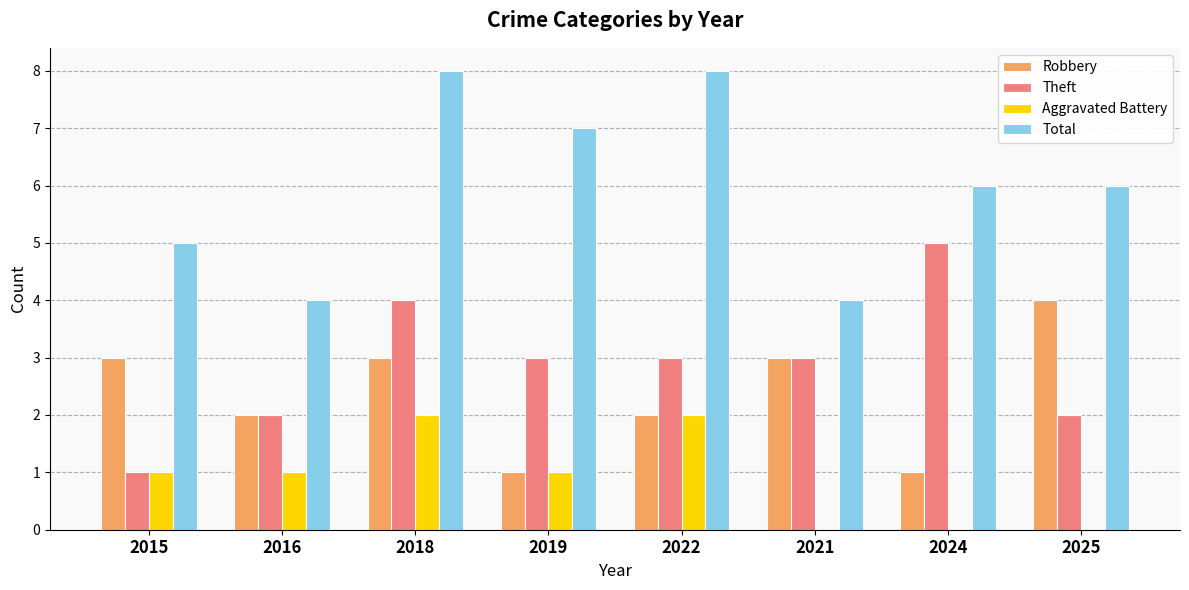

What is the difference between the Theft values at 2018 and 2016?

2